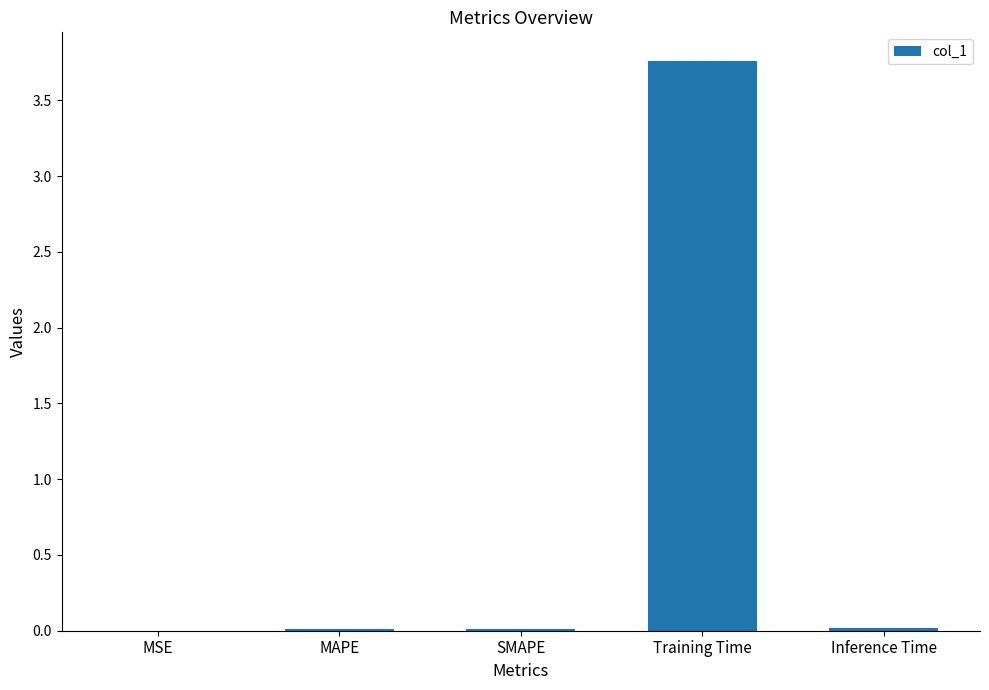

Which has a higher value, SMAPE or Training Time?

Training Time